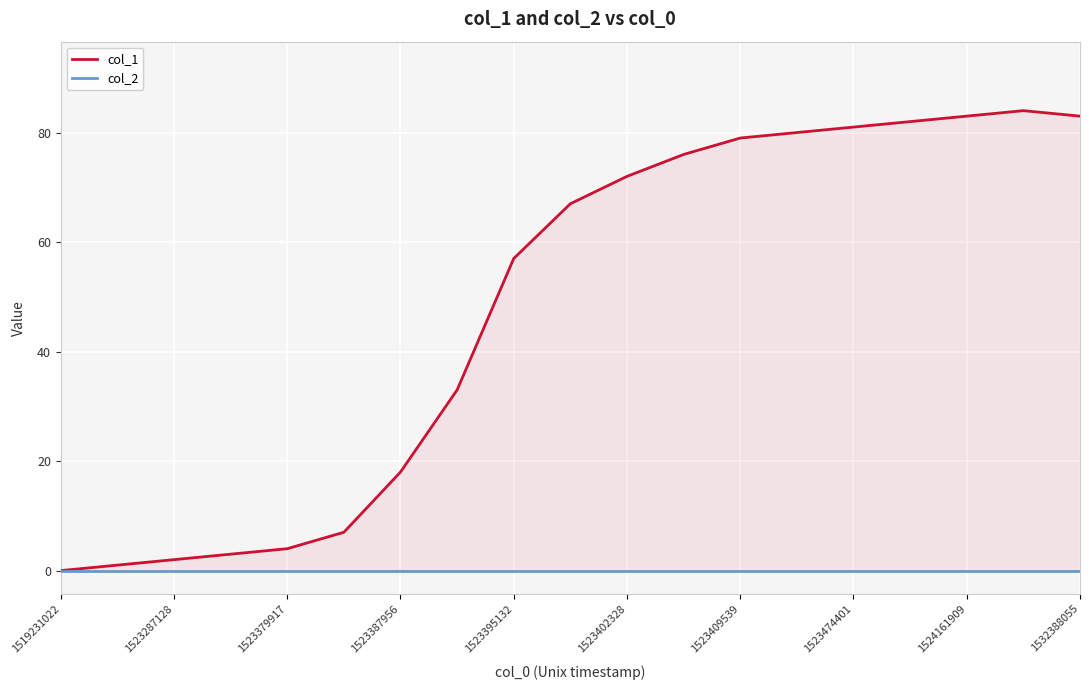

Between 1523387956 and 1523474401, which series saw the biggest shift?

col_1